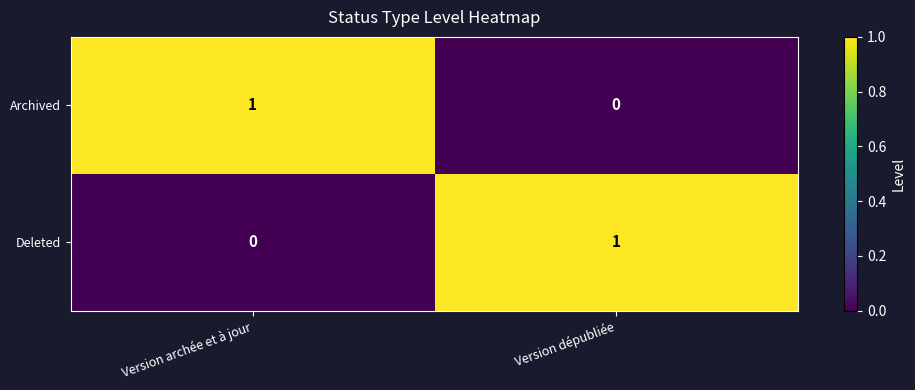

Reading left to right, list all the values displayed in this chart.

Archived: 1	0
Deleted: 0	1